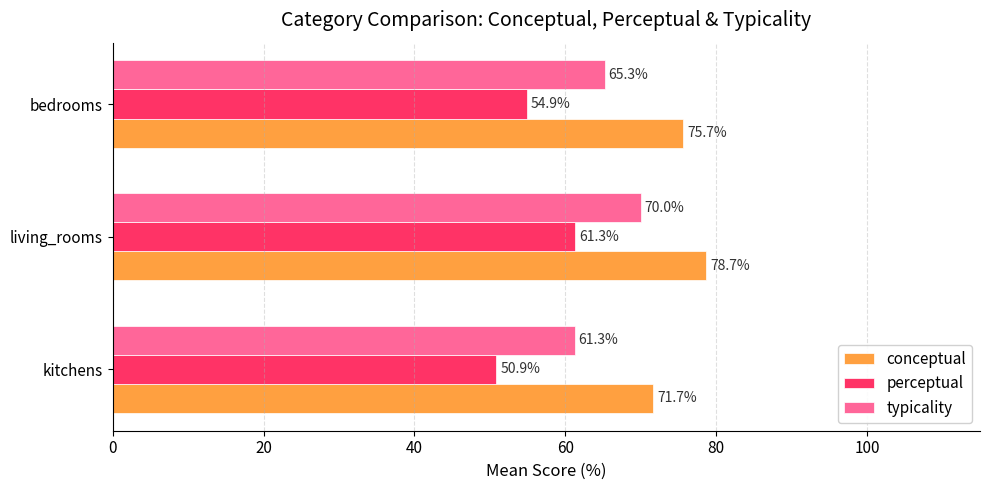

What are all the series names shown in the legend?

conceptual, perceptual, typicality